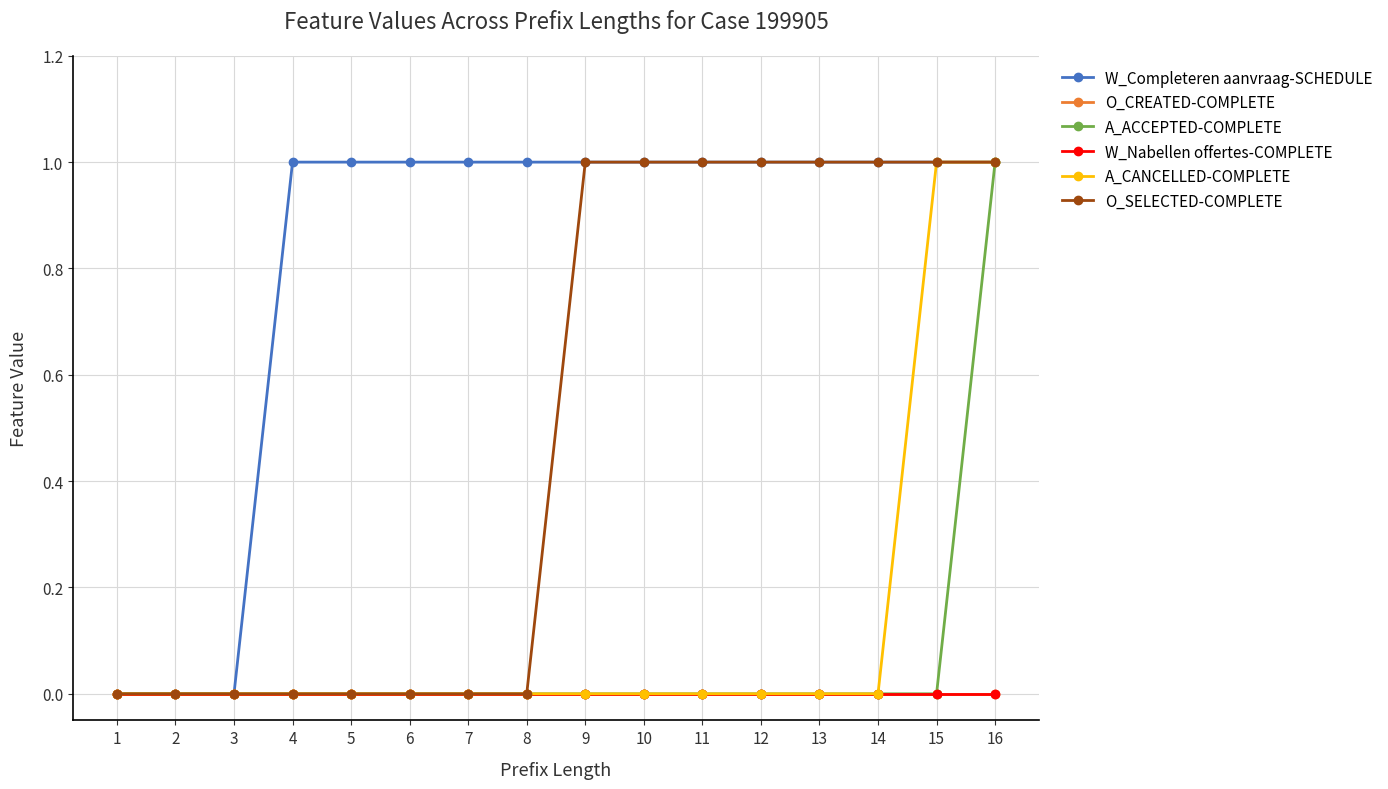

Does the chart have visible grid lines?

Yes